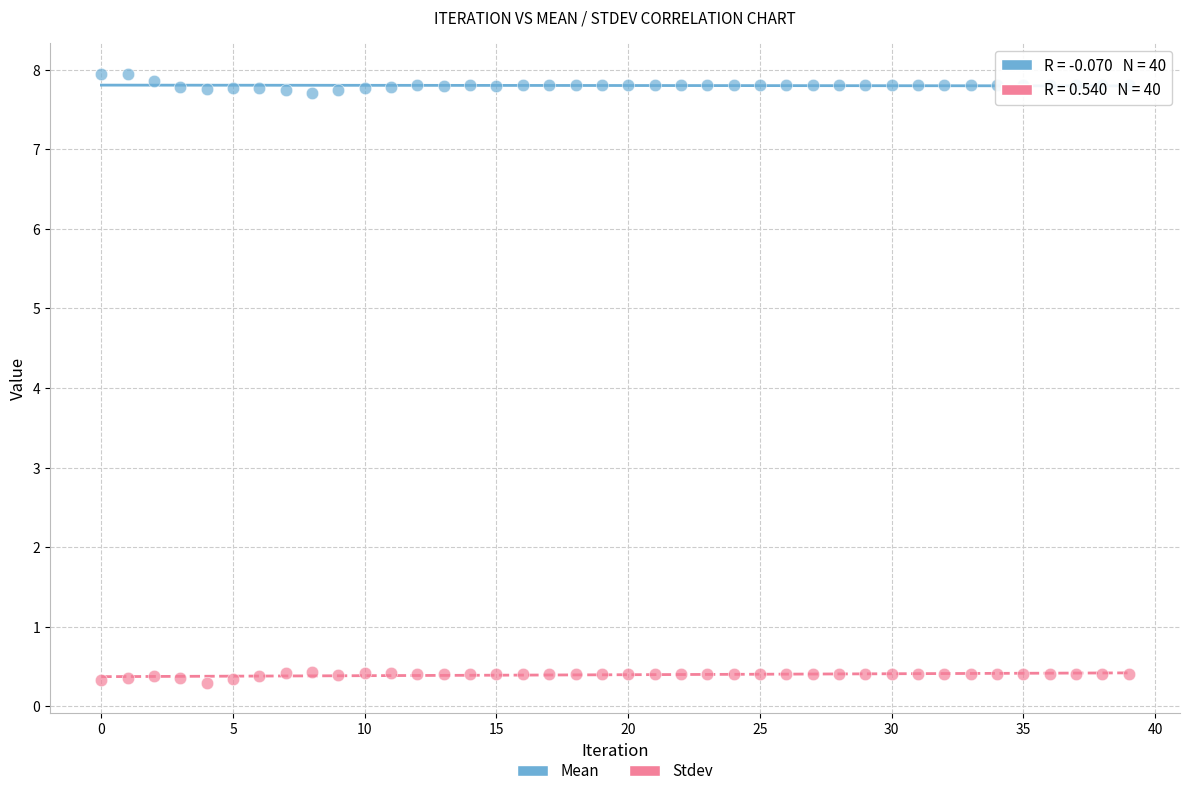

Which series contains the highest Y value?

Mean